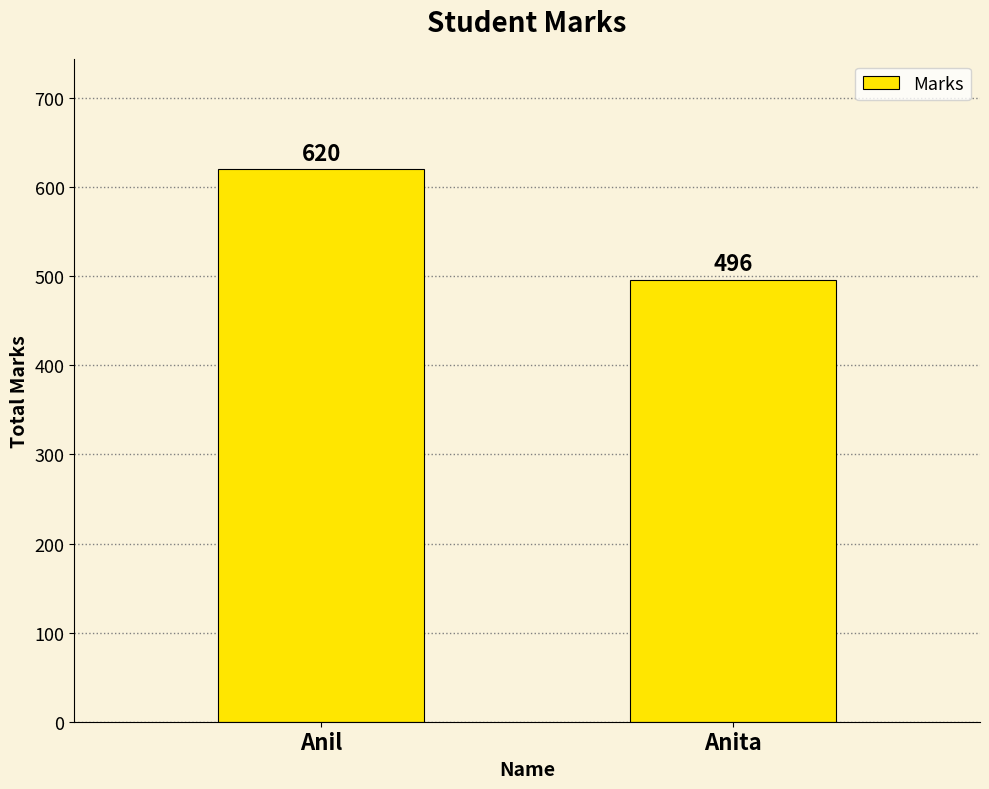

What is the value of the 2nd bar from the left?

496